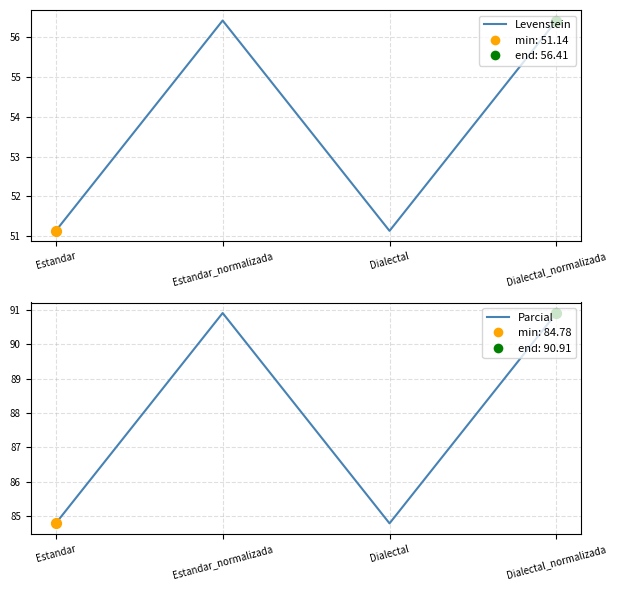

At how many categories does at least one series exceed 57?

4